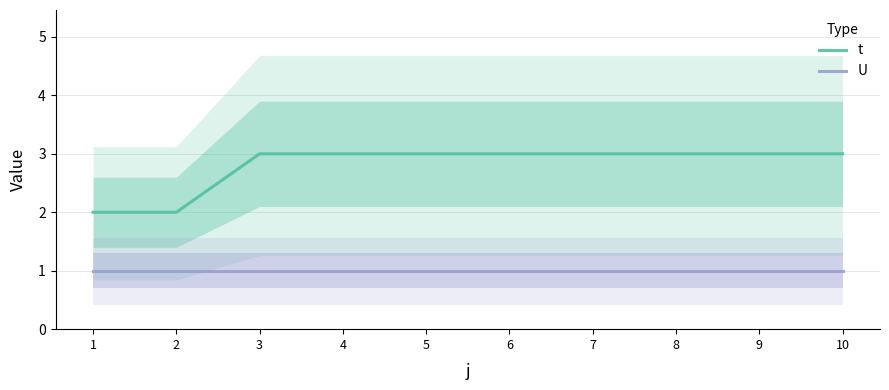

True or false: t has a value of 5 at 6.

False